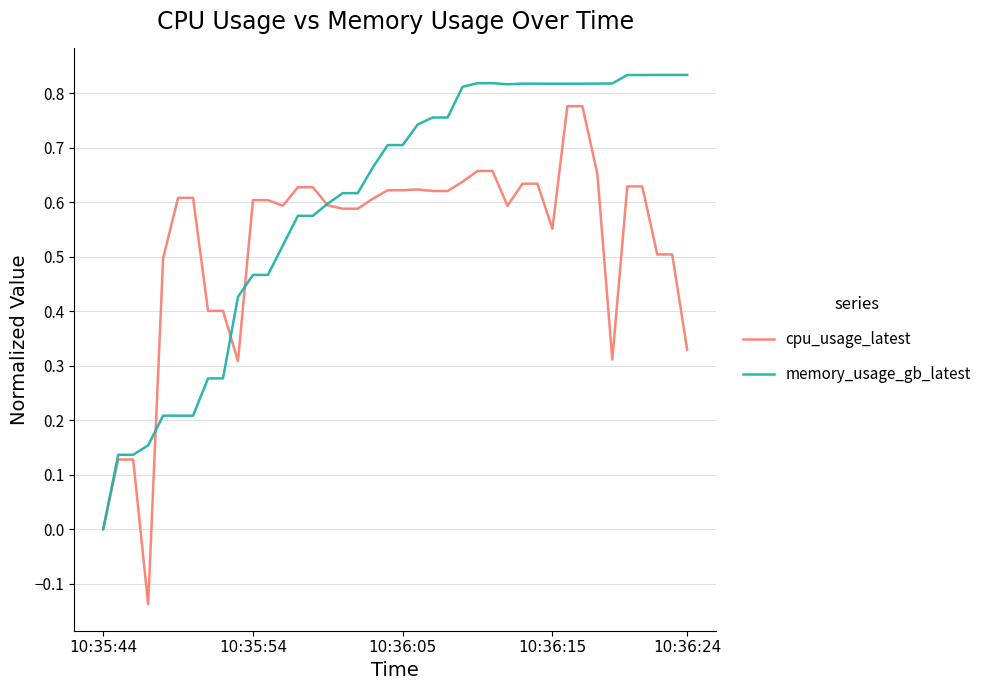

Which series has the largest total across all categories?

memory_usage_gb_latest